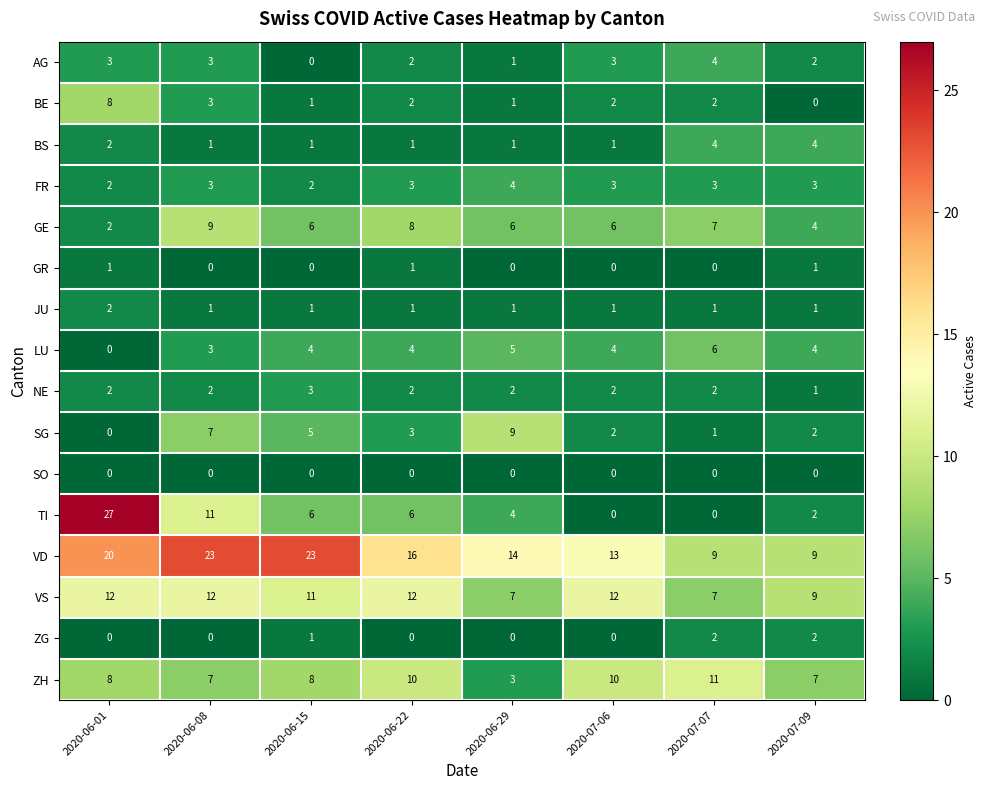

What is the average value of the LU series?

4